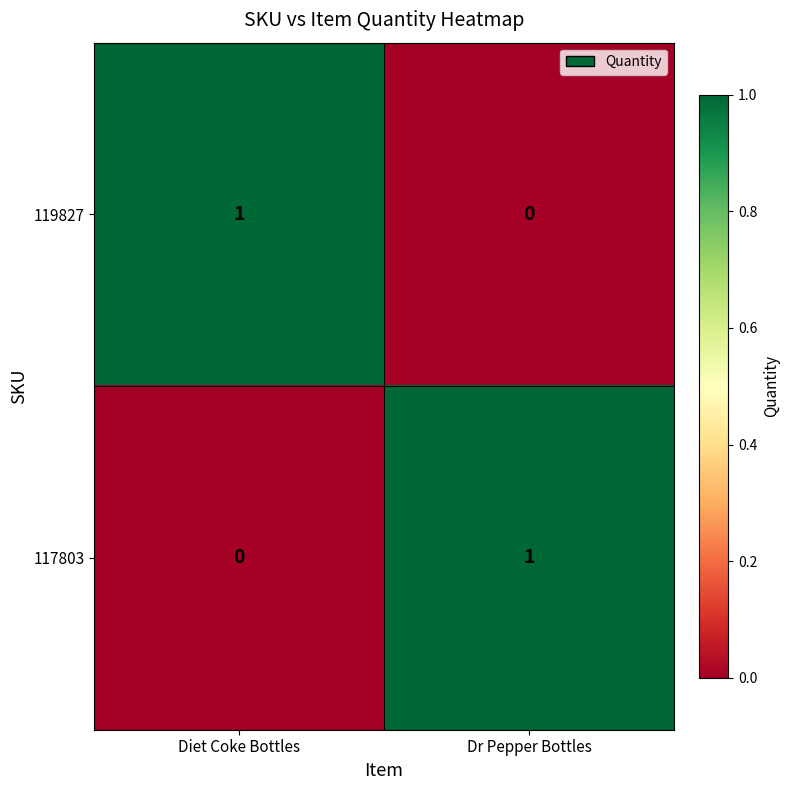

Rank the series at Dr Pepper Bottles from highest to lowest value.

117803, 119827